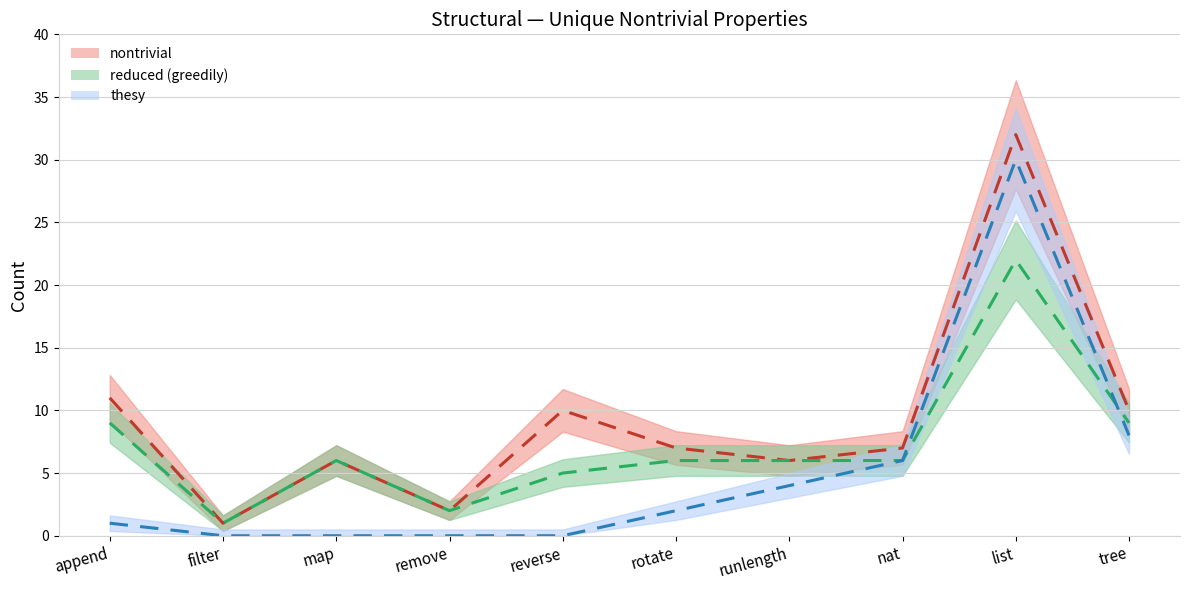

Read the thesy value at list.

30